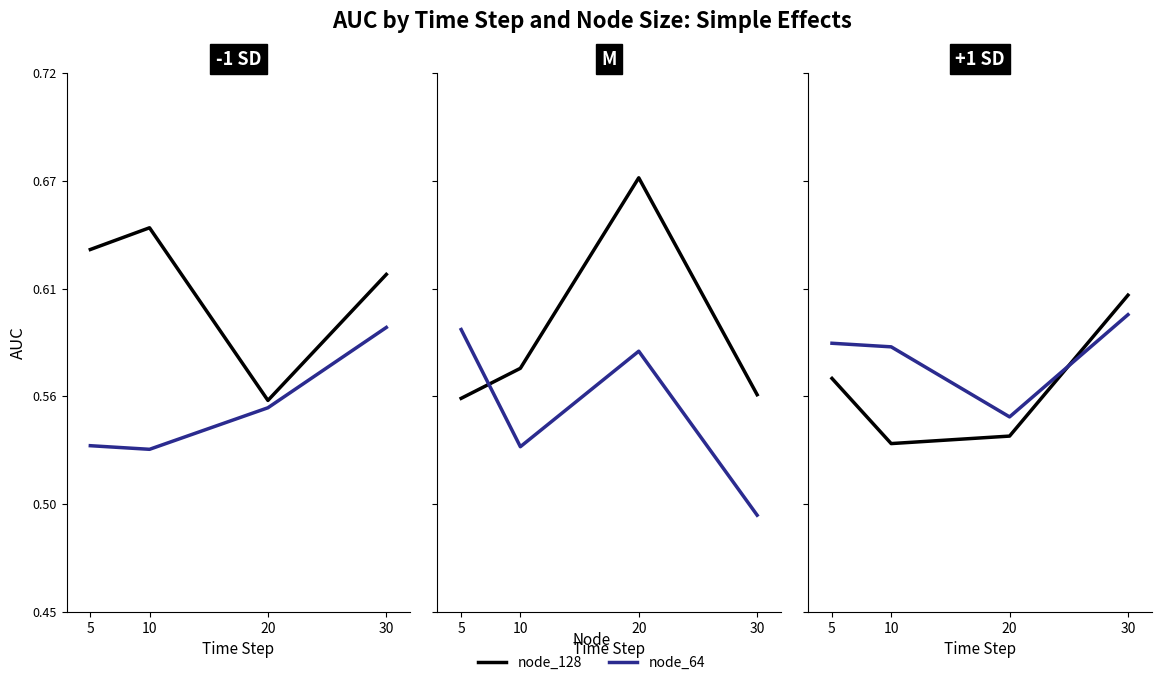

At which category does the chart reach its minimum across all series?

10